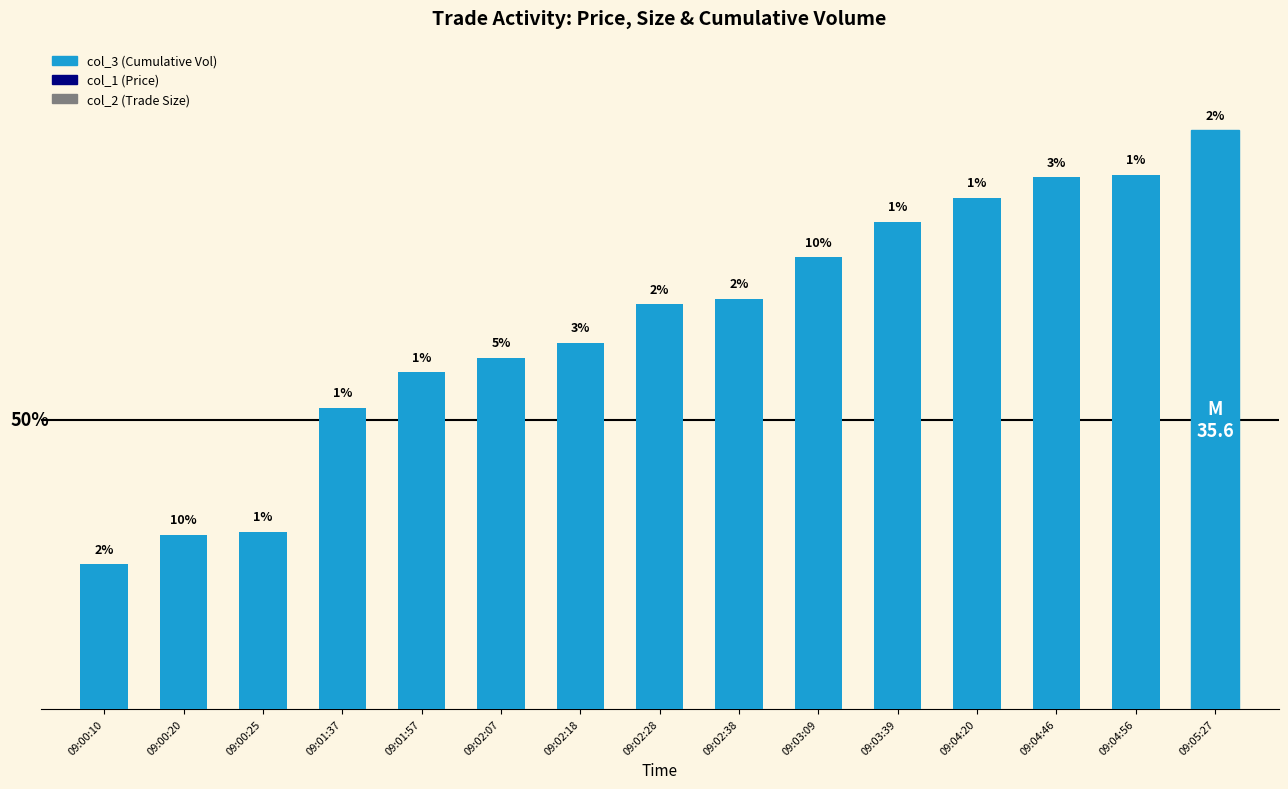

Does the chart contain any negative values?

No